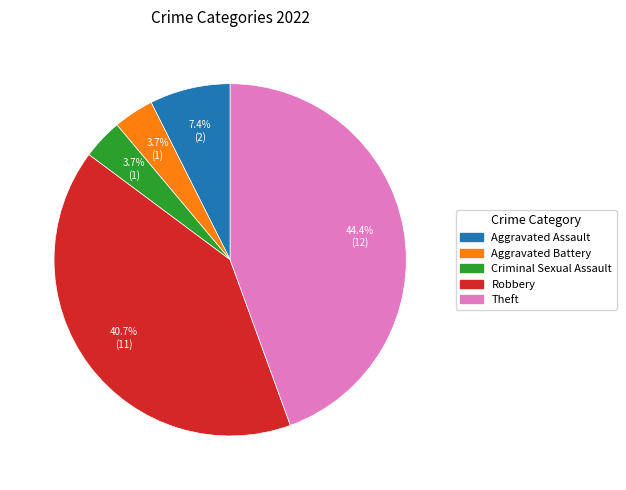

How much of the chart is everything except Aggravated Battery?

96.3%